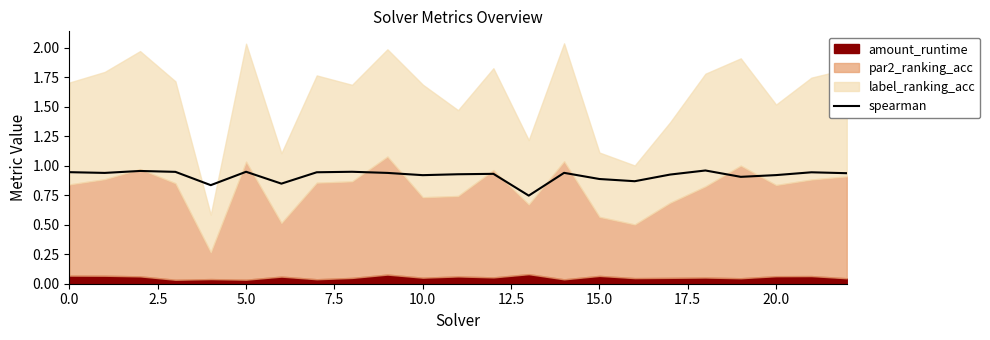

How many points are lower than both their immediate neighbors (excluding endpoints)?

7